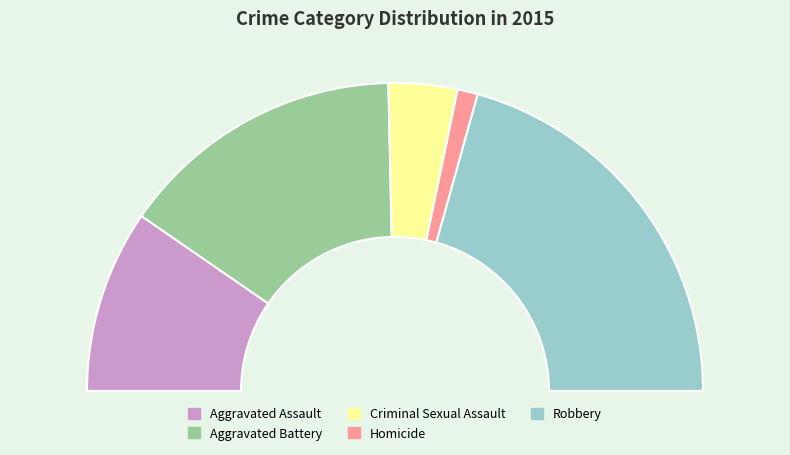

How many segments does this pie chart have?

5